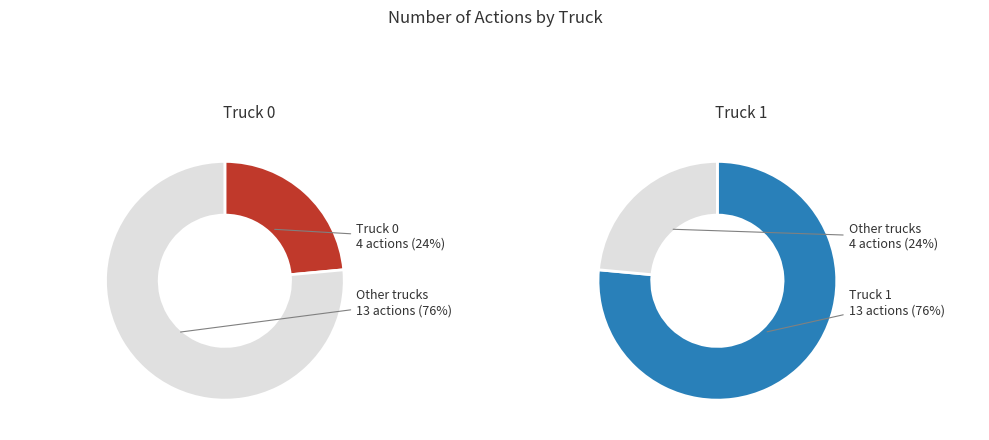

To the nearest percent, what is the difference between the largest and smallest slice percentages?

53%